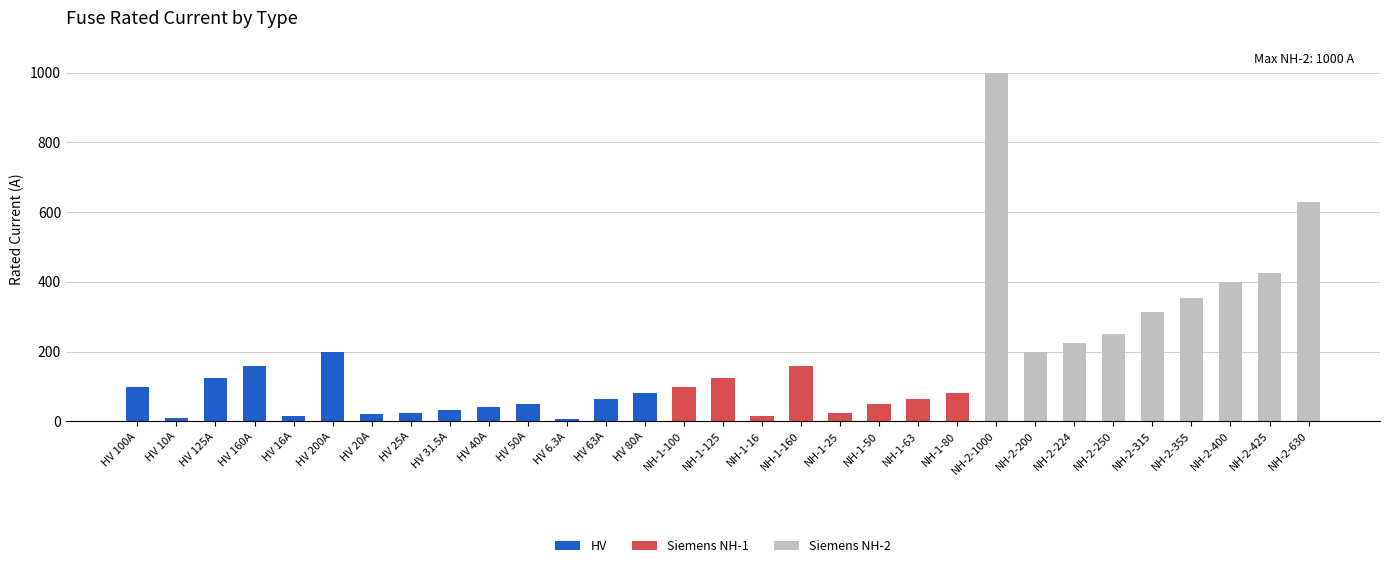

Rank the categories by Siemens NH-1 value from highest to lowest.

NH-1-160, NH-1-125, NH-1-100, NH-1-80, NH-1-63, NH-1-50, NH-1-25, NH-1-16, HV 100A, HV 10A, HV 125A, HV 160A, HV 16A, HV 200A, HV 20A, HV 25A, HV 31.5A, HV 40A, HV 50A, HV 6.3A, HV 63A, HV 80A, NH-2-1000, NH-2-200, NH-2-224, NH-2-250, NH-2-315, NH-2-355, NH-2-400, NH-2-425, NH-2-630